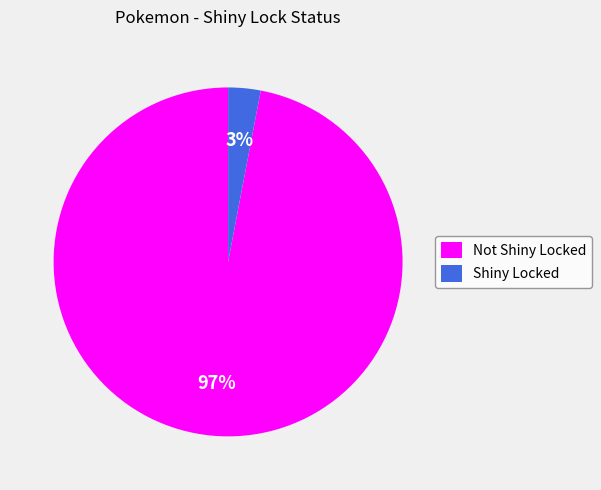

True or false: Not Shiny Locked accounts for 97% of the total.

True